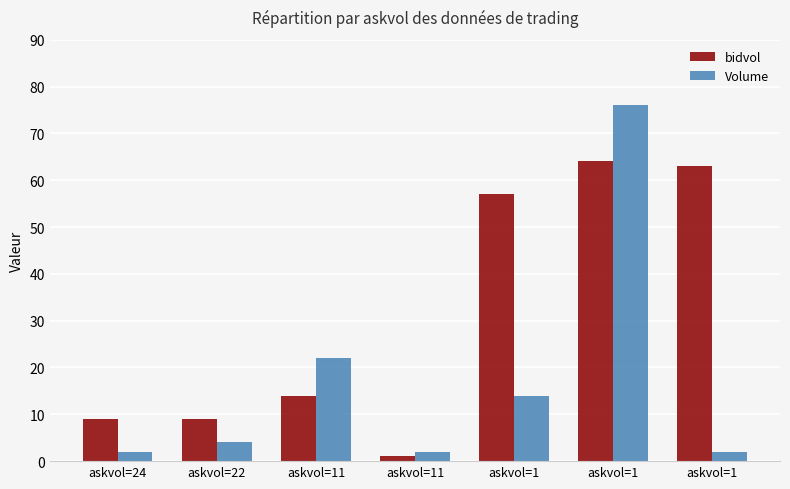

What are all the series names shown in the legend?

bidvol, Volume